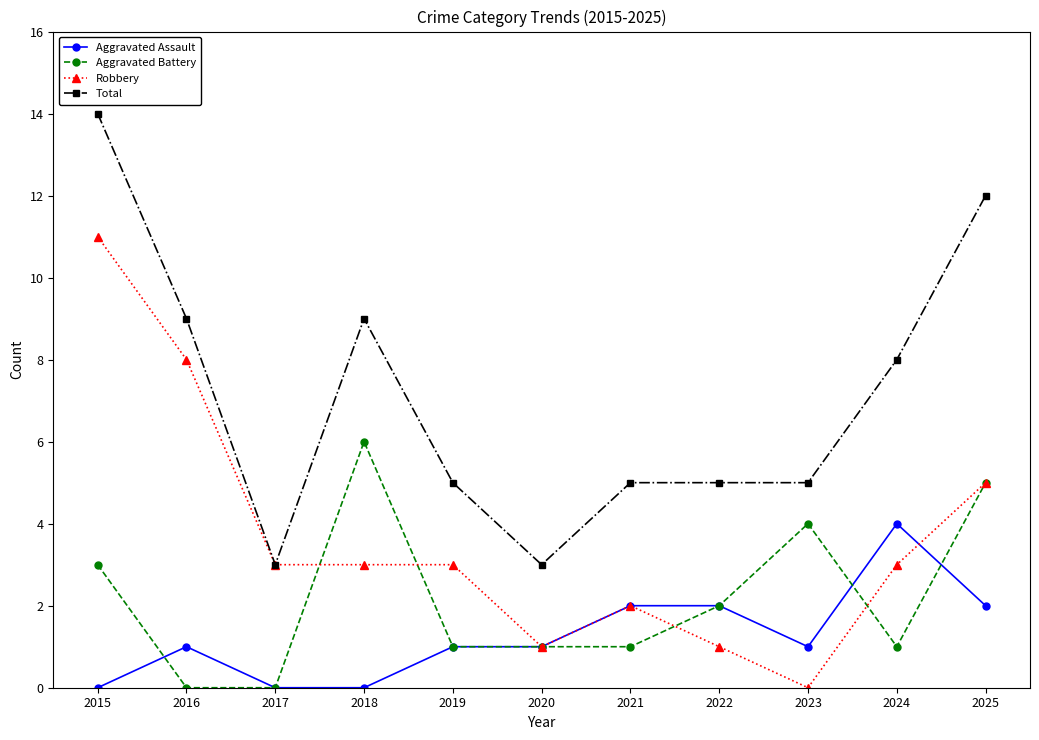

What is the spread (max minus min) of values at 2017?

3